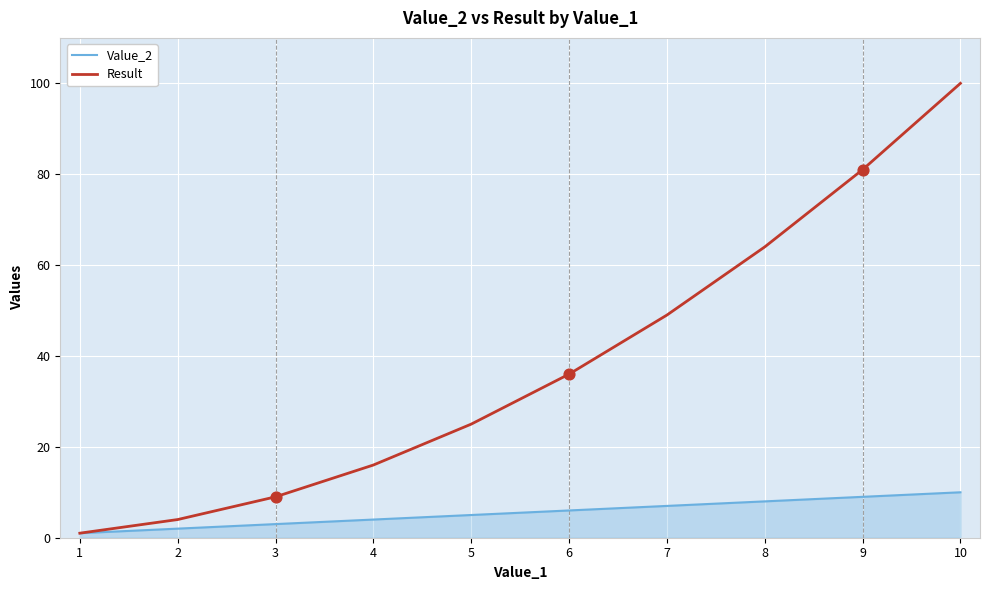

Which series changed the most between 7 and 8?

Result